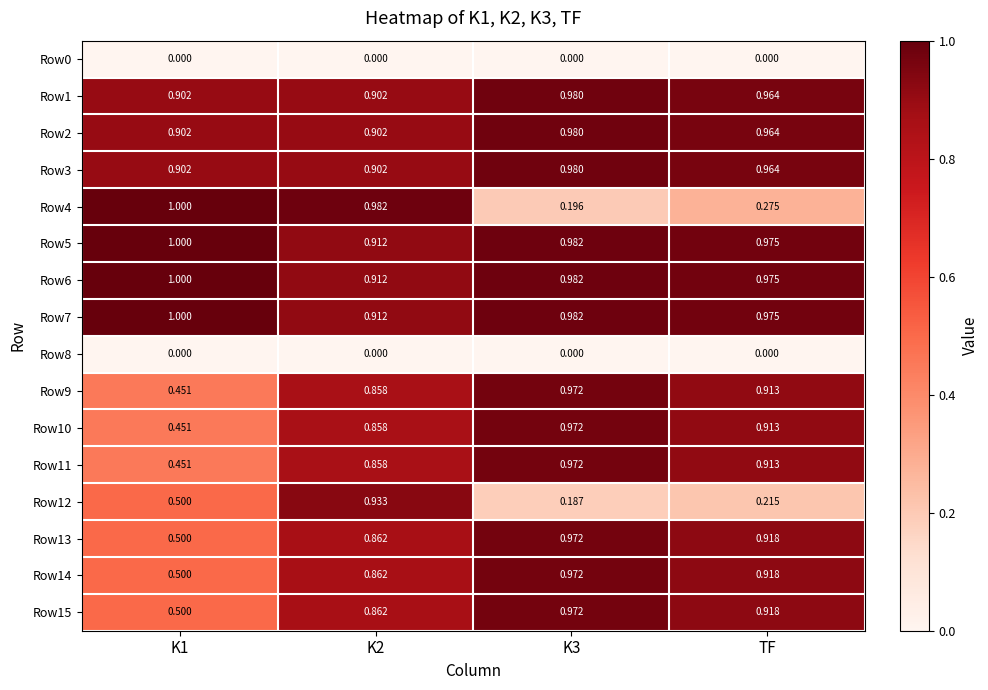

Is the value of Row9 at K2 greater than the value of Row0 at K2?

Yes